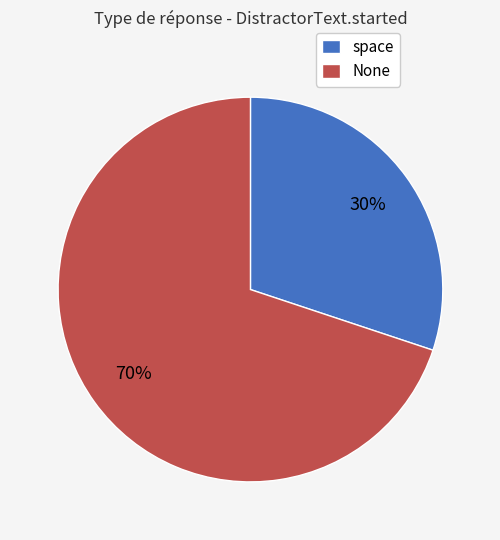

To the nearest percent, what is the average slice percentage?

50%